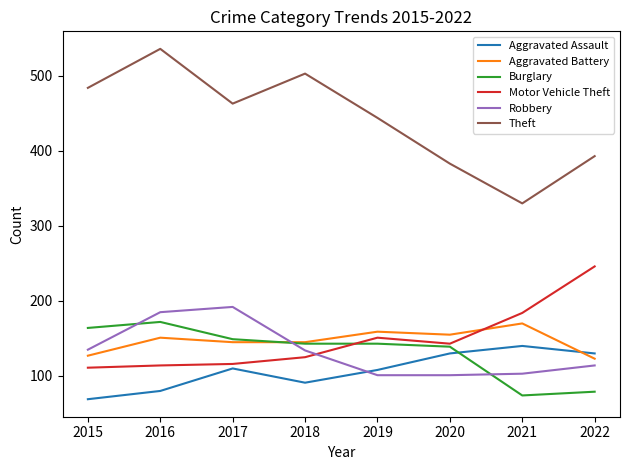

True or false: Theft and Aggravated Assault intersect in this chart.

False